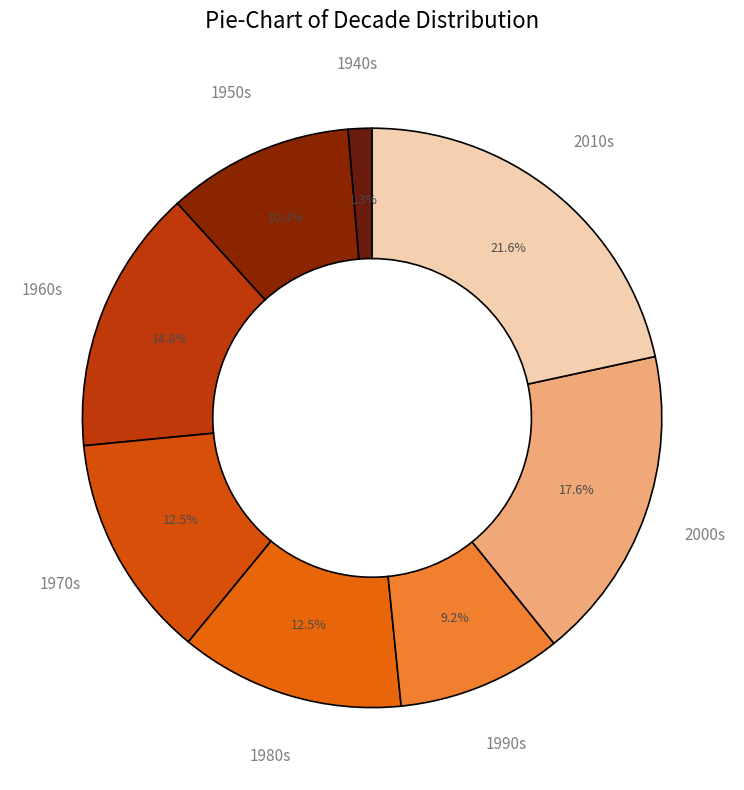

Count the number of slices in the pie.

8